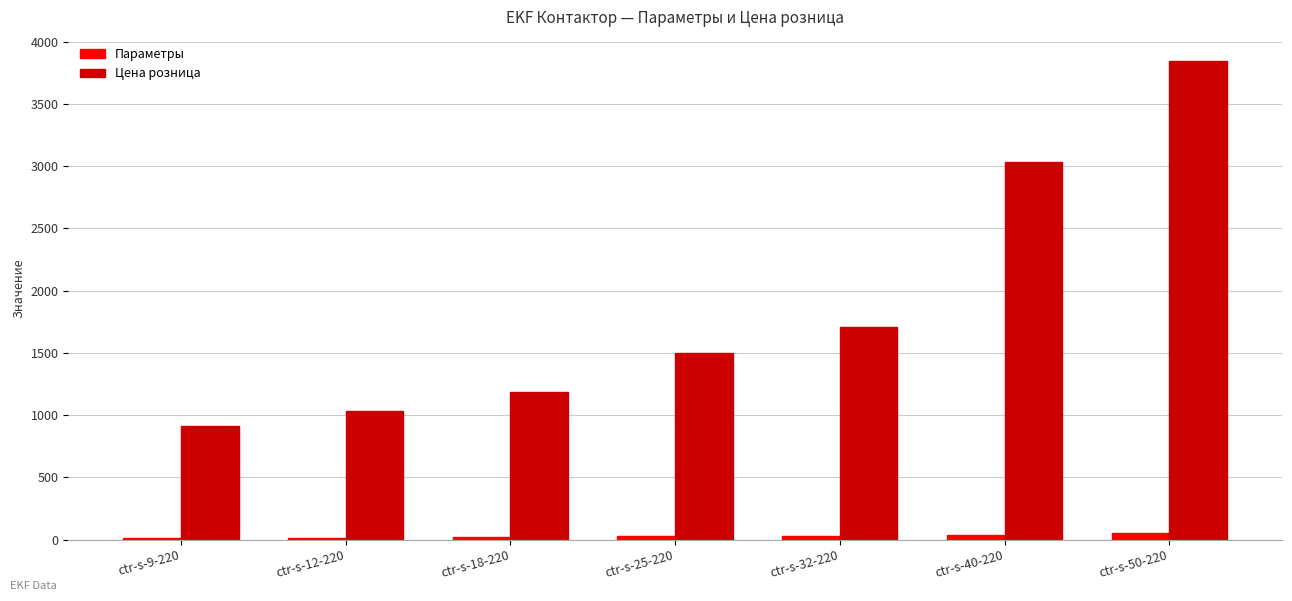

At which category is the sum across all series the highest?

ctr-s-50-220